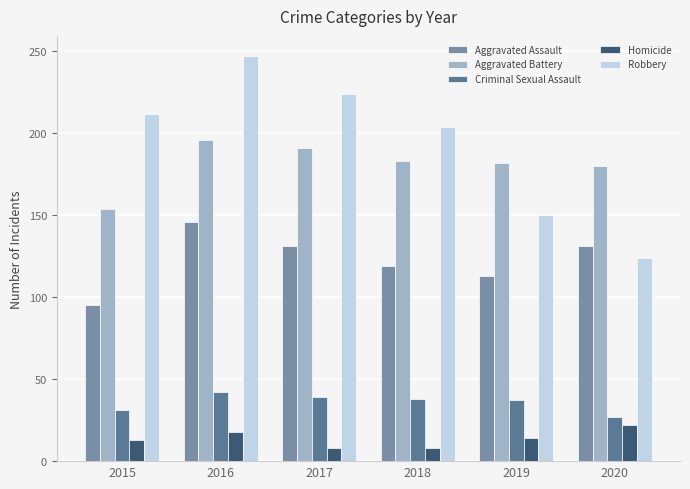

Which series has the largest range (max minus min)?

Robbery